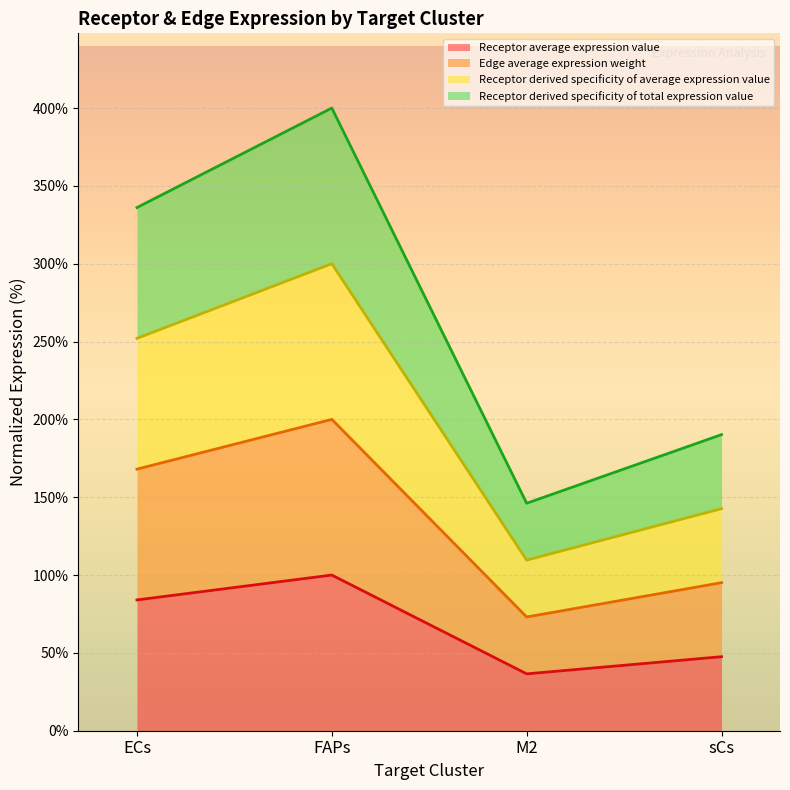

Which series has the widest spread of values?

Receptor derived specificity of total expression value